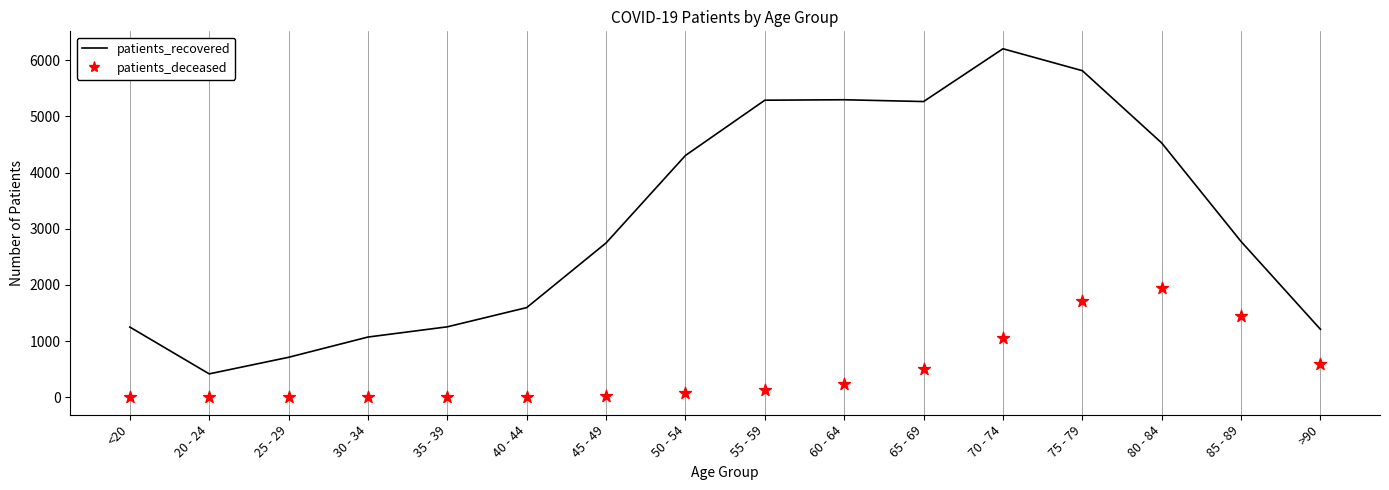

At which category is the sum across all series the highest?

75 - 79